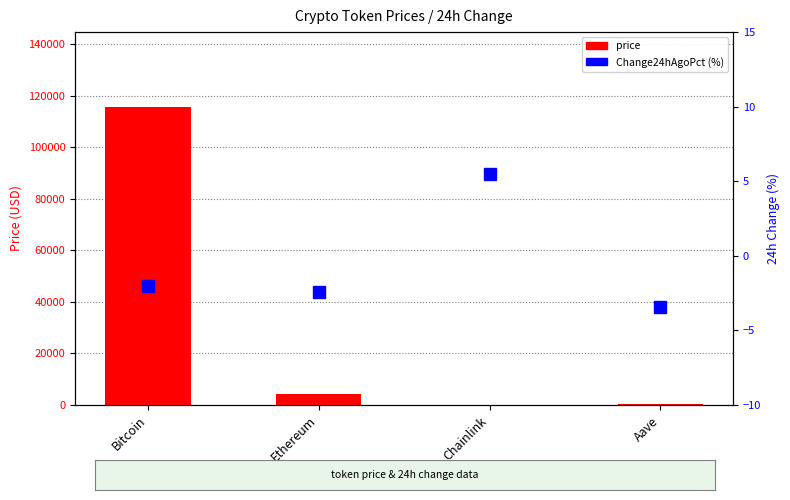

Reading right to left, list all the values displayed in this chart.

price: 291.4	25.6	4358.9	115682.0
Change24hAgoPct (%): -3.4	5.5	-2.5	-2.0